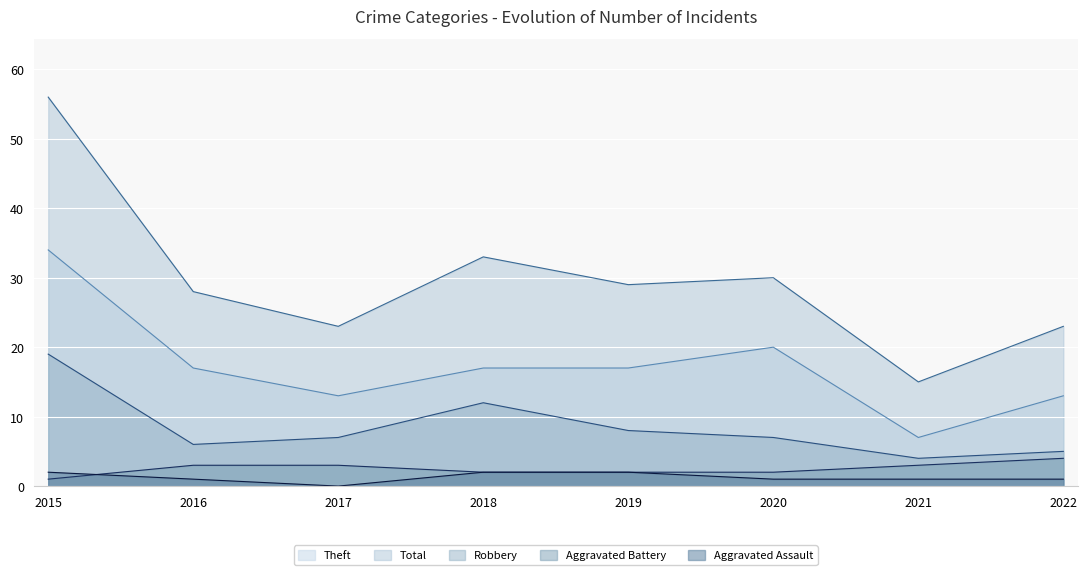

What is the sum of the Aggravated Assault values at 2016 and 2015?

3